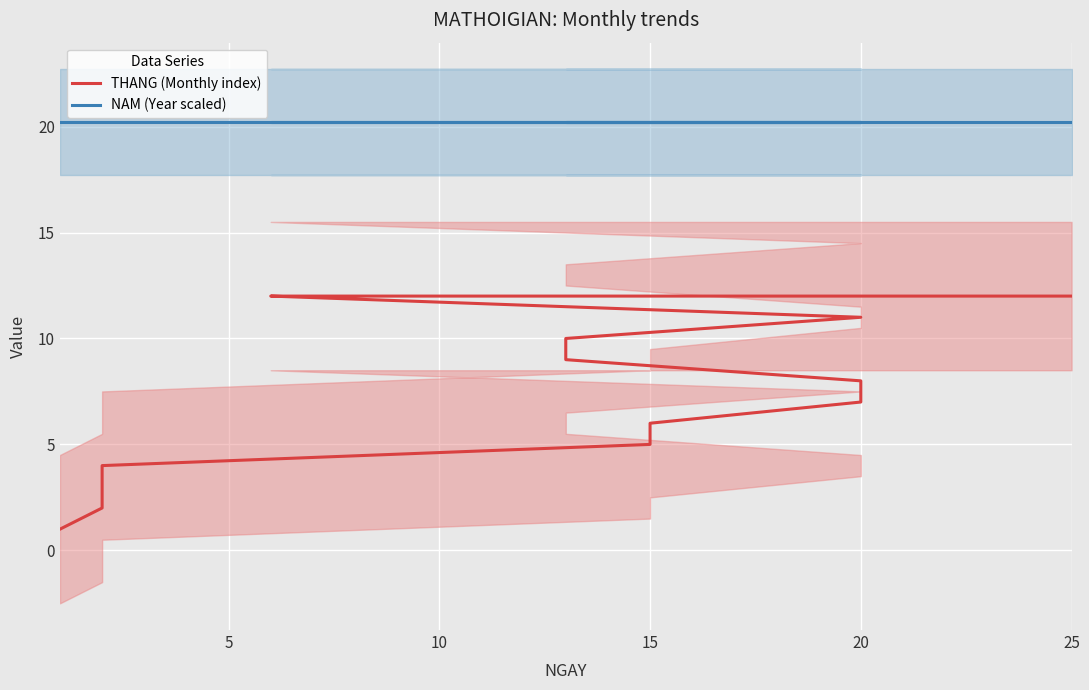

What is the sum of the NAM (Year scaled) values at 5 and 14?

40.4